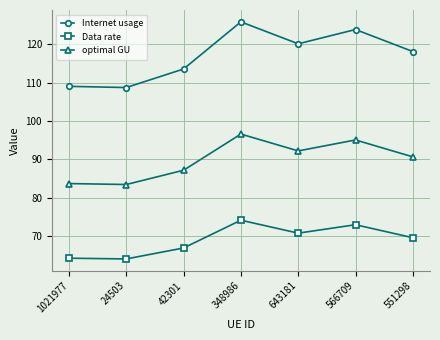

True or false: Internet usage and Data rate intersect in this chart.

False